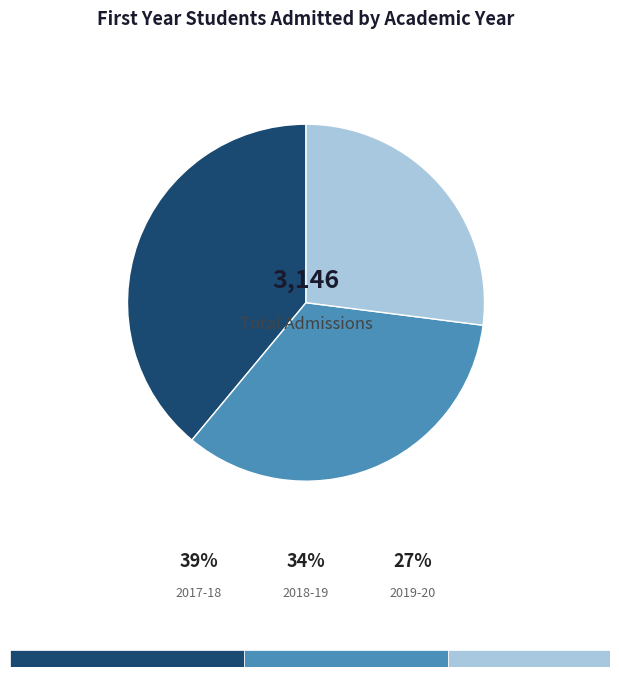

Is there any slice that represents more than half of the pie?

No